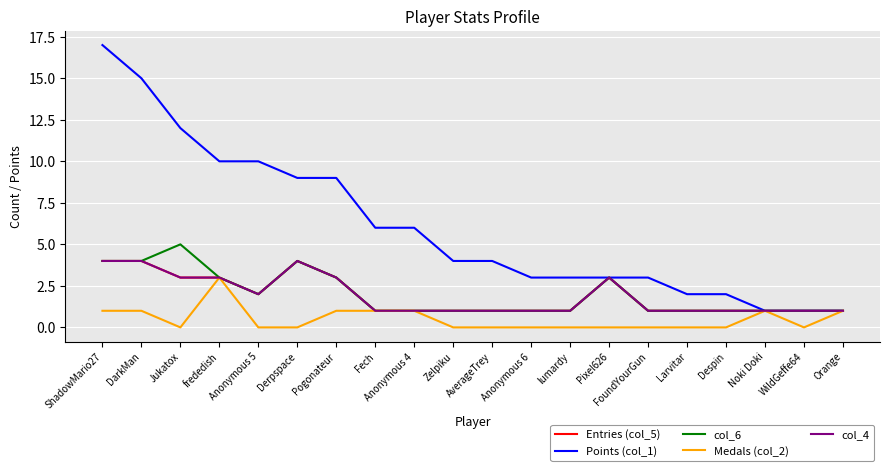

Rank the series at AverageTrey from lowest to highest value.

Medals (col_2), Entries (col_5), col_6, col_4, Points (col_1)